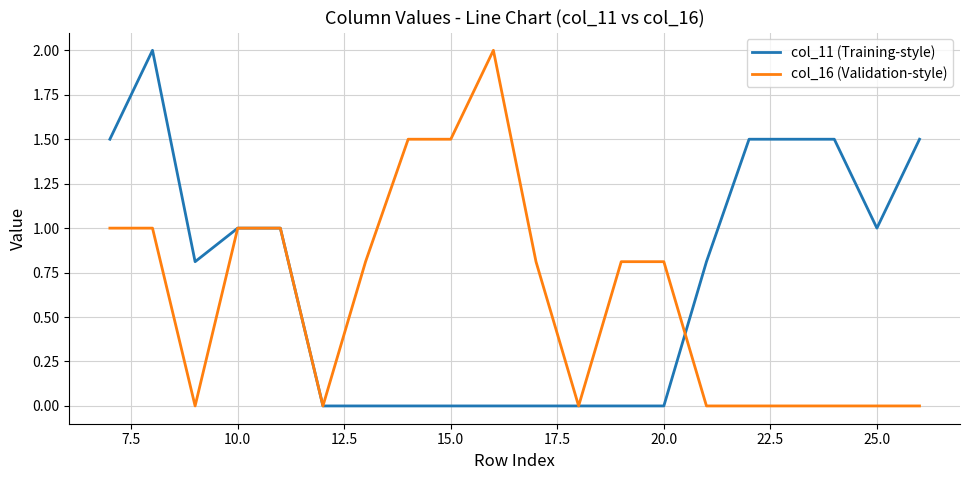

What is the highest value of the col_11 (Training-style) series?

2.0